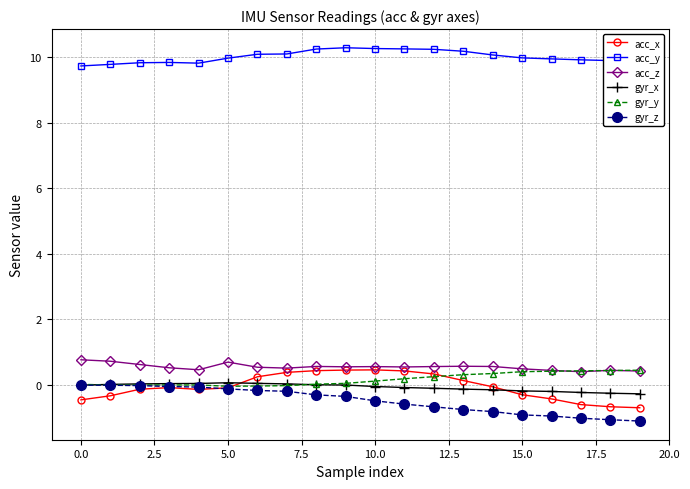

What is the highest value of the acc_y series?

10.3